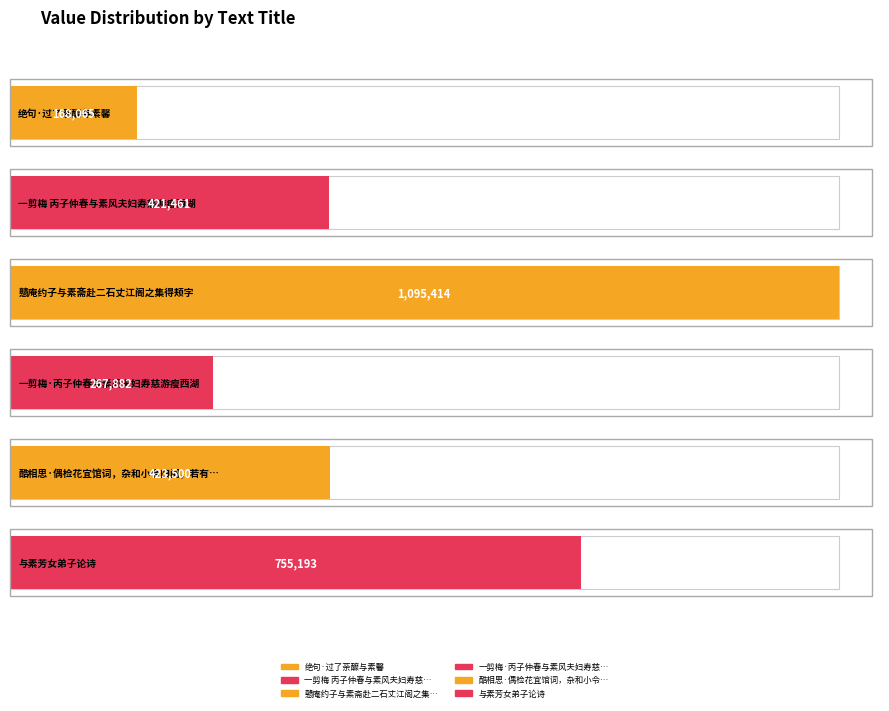

Rank the categories by value from highest to lowest.

戆庵约子与素斋赴二石丈江阁之集得颊字, 与素芳女弟子论诗, 酷相思·偶检花宜馆词，杂和小令四阕，若有寄托，若无寄托，与素心人证之，七月既望, 一剪梅 丙子仲春与素风夫妇寿慈游瘦西湖, 一剪梅·丙子仲春与素风夫妇寿慈游瘦西湖, 绝句·过了荼醾与素馨